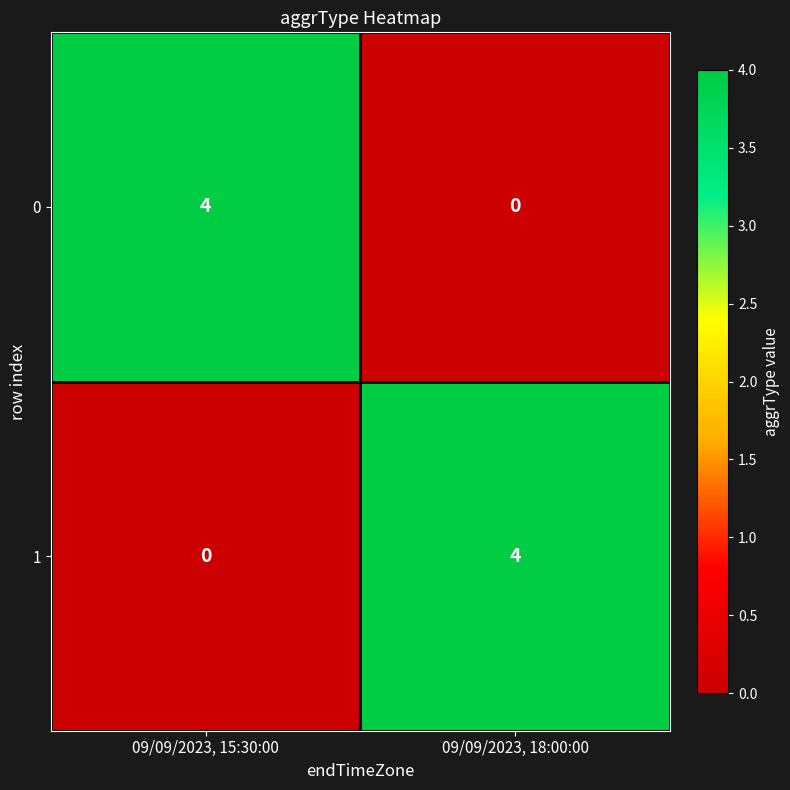

Where is 1 nearest to the value 2?

09/09/2023, 15:30:00